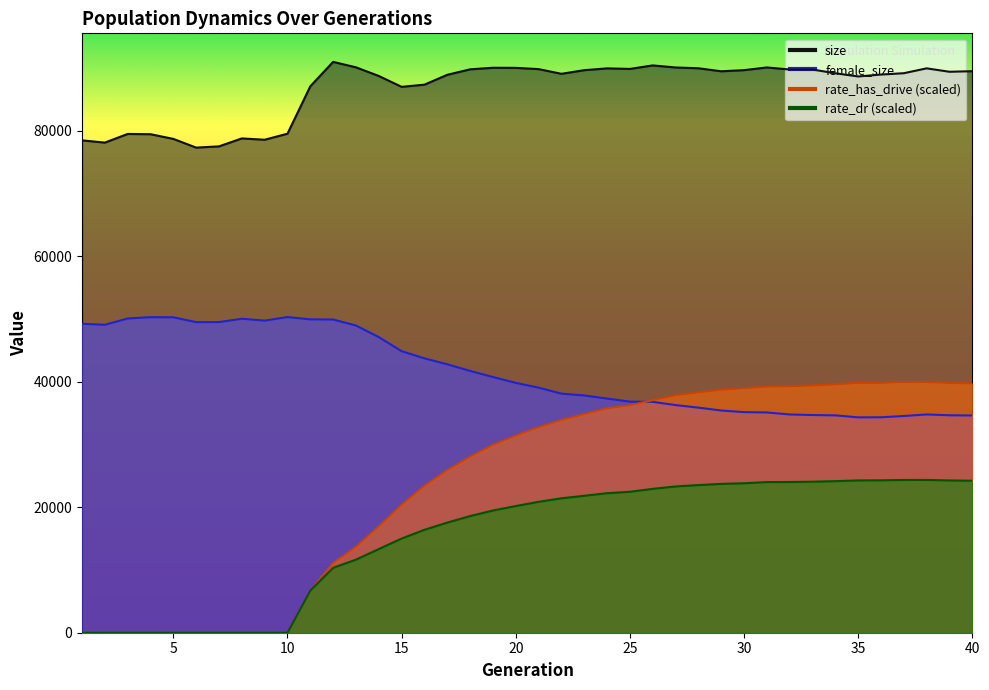

What value does the rate_has_drive series have at 23?

34842.5